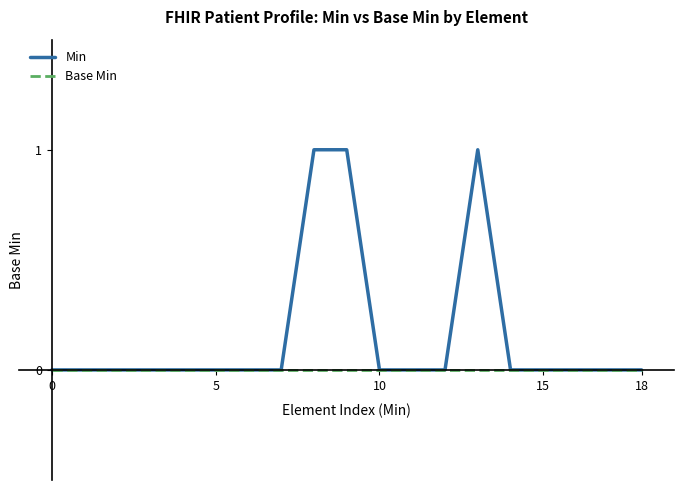

Rank the series by their average value, from lowest to highest.

Base Min, Min